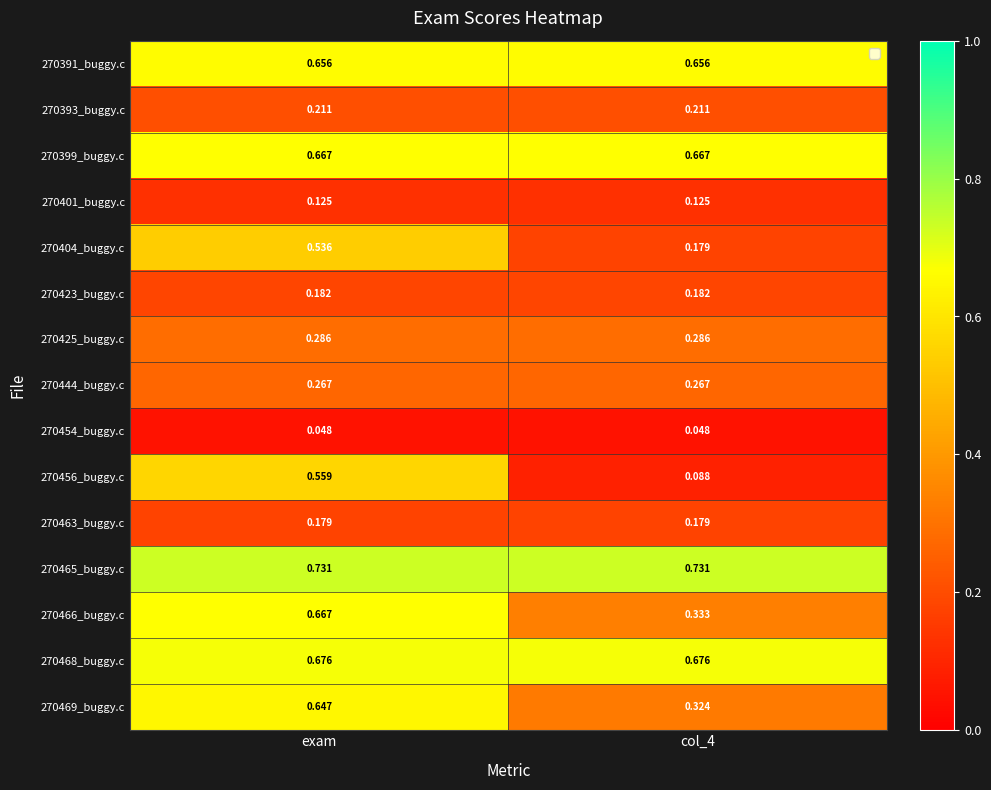

At which category is the sum across all series the highest?

exam